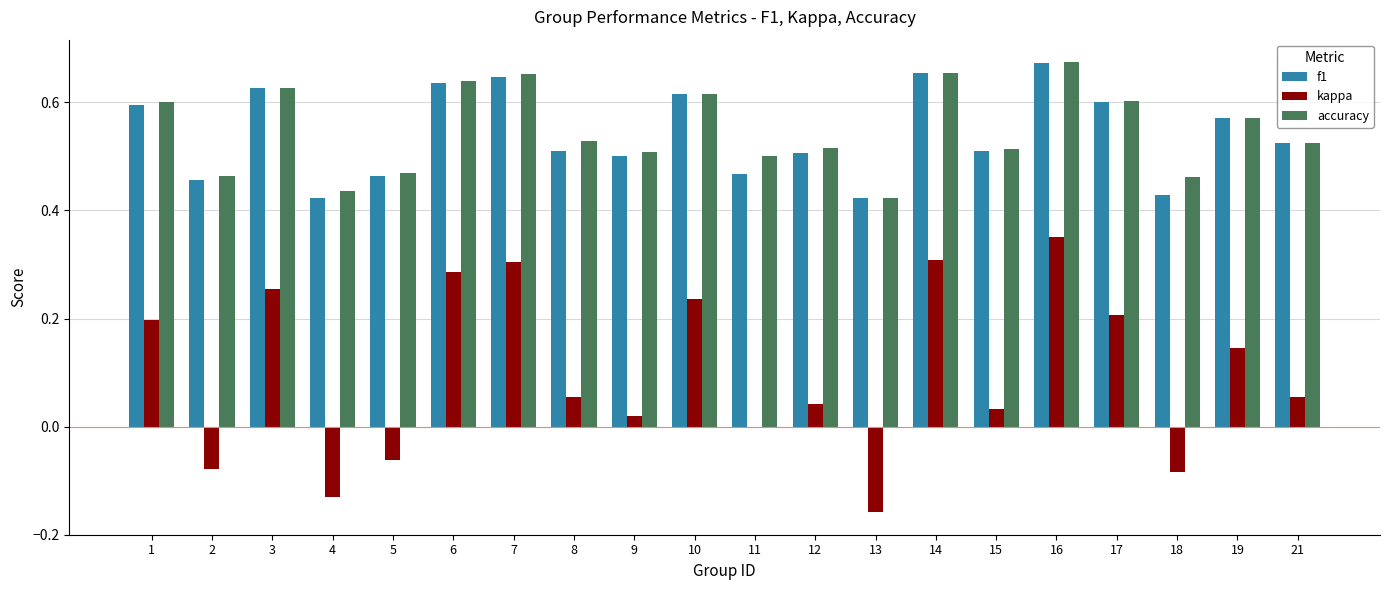

The f1 series shows 0.7 at 15. True or false?

False